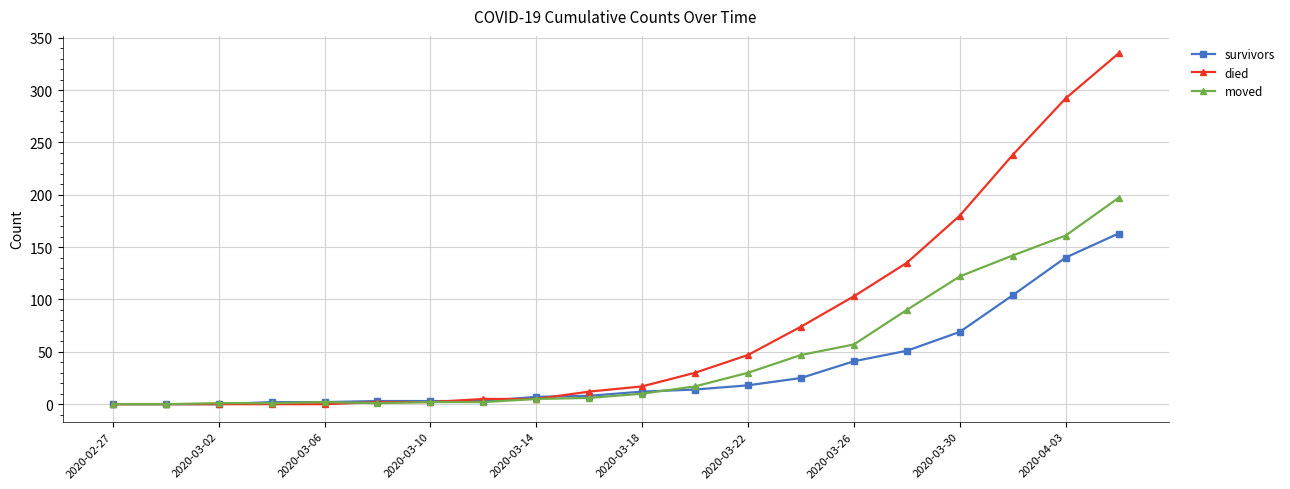

What are all the series names shown in the legend?

survivors, died, moved